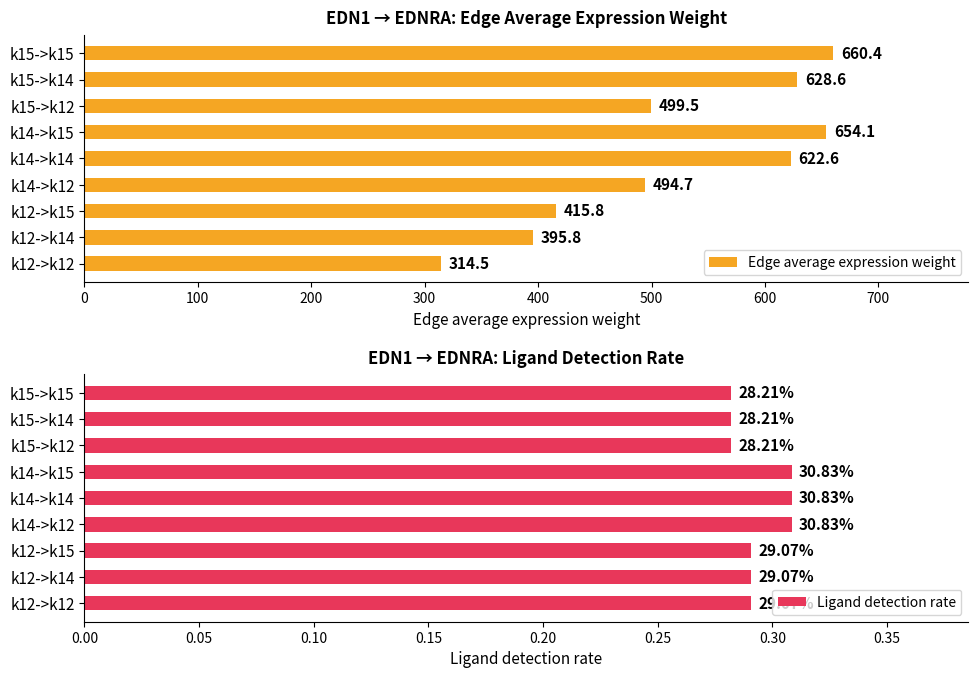

Rank the series by their average value, from highest to lowest.

Edge average expression weight, Ligand detection rate